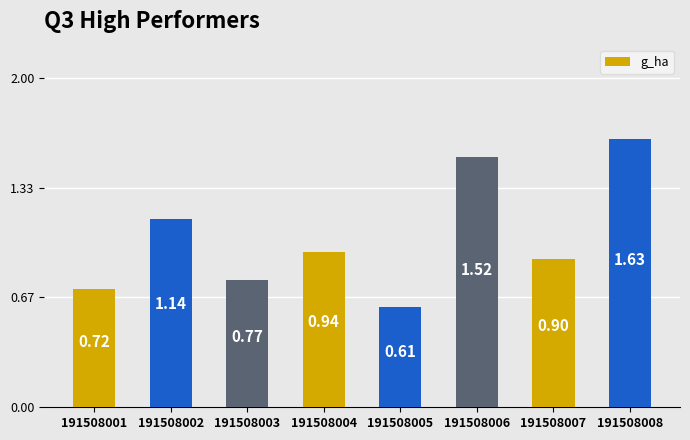

What is the average value?

1.0